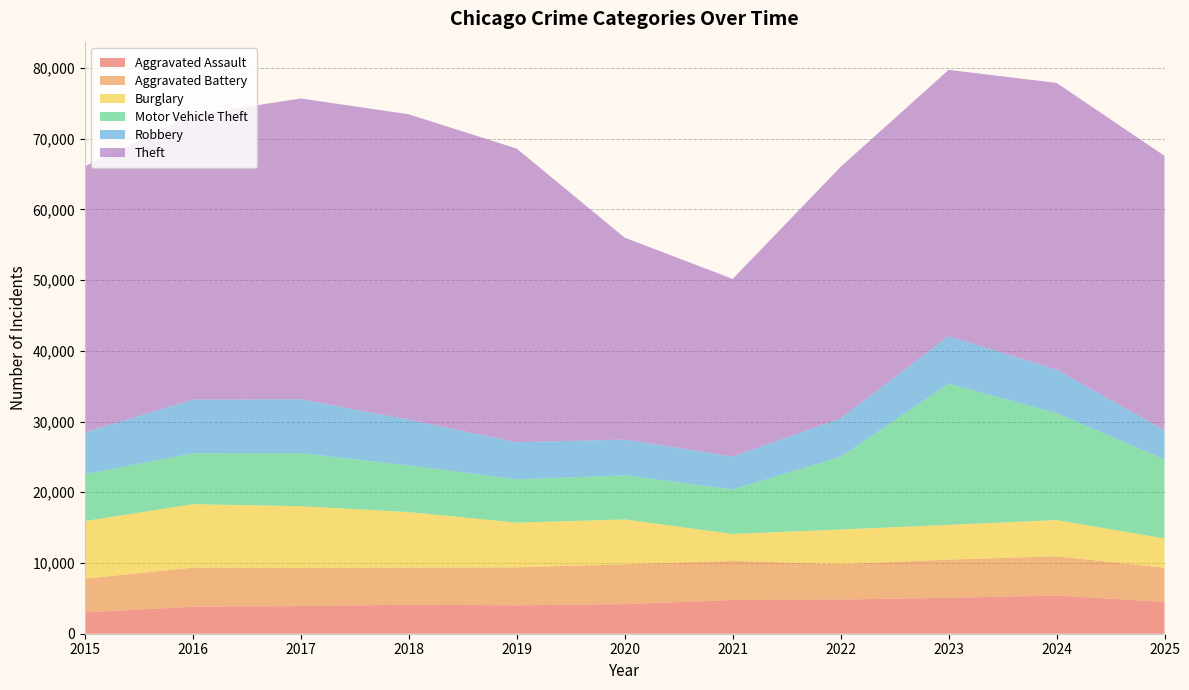

Reading left to right, extract all data points from this chart.

Aggravated Assault: 3018	3824	3909	4100	4018	4187	4762	4831	5085	5397	4505
Aggravated Battery: 4765	5517	5389	5246	5366	5621	5535	5005	5397	5542	4827
Burglary: 8144	8977	8734	7855	6319	6358	3809	4903	4913	5135	4129
Motor Vehicle Theft: 6616	7205	7512	6592	6133	6222	6300	10273	19951	15120	11191
Robbery: 5923	7574	7611	6461	5246	5065	4651	5437	6723	6147	4123
Theft: 37622	40218	42529	43189	41509	28544	25110	35557	37655	40541	38794